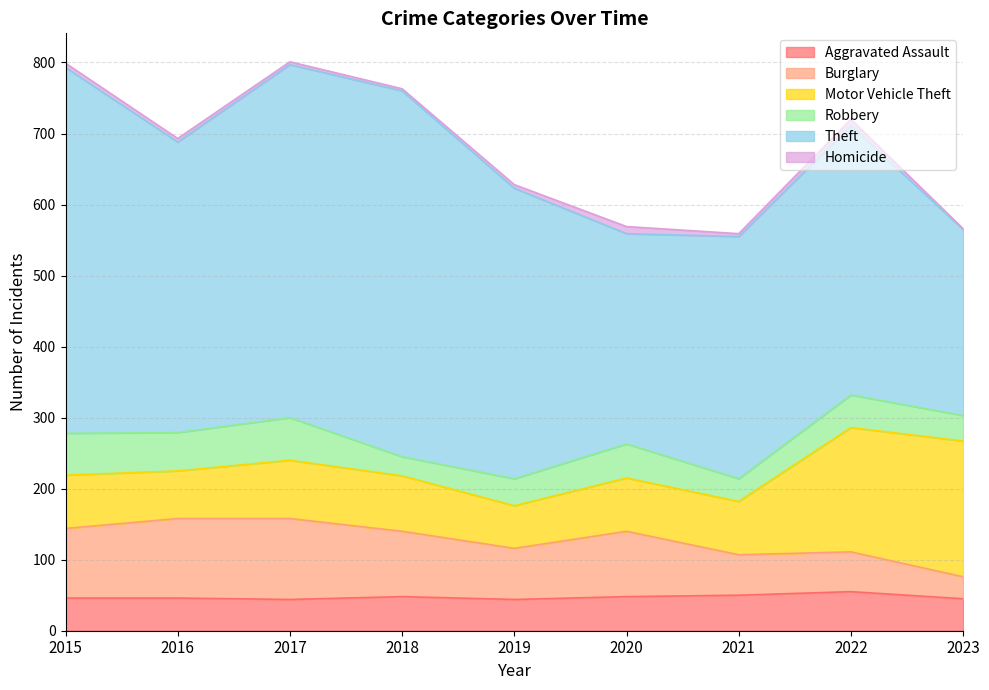

The Homicide series shows 6 at 2020. True or false?

False